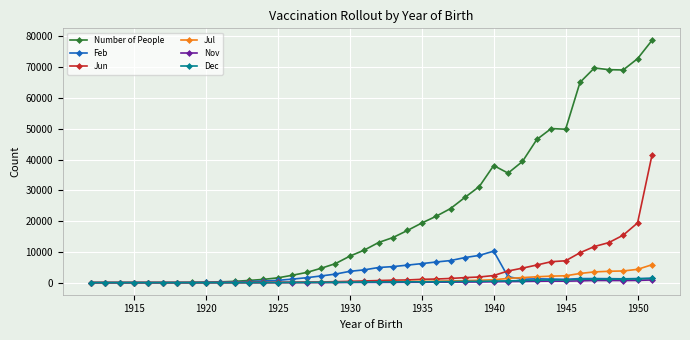

What is the maximum value shown in the chart?

78707